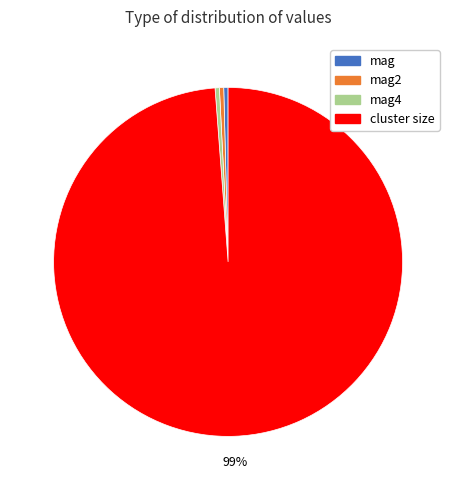

True or false: mag accounts for 10% of the total.

False